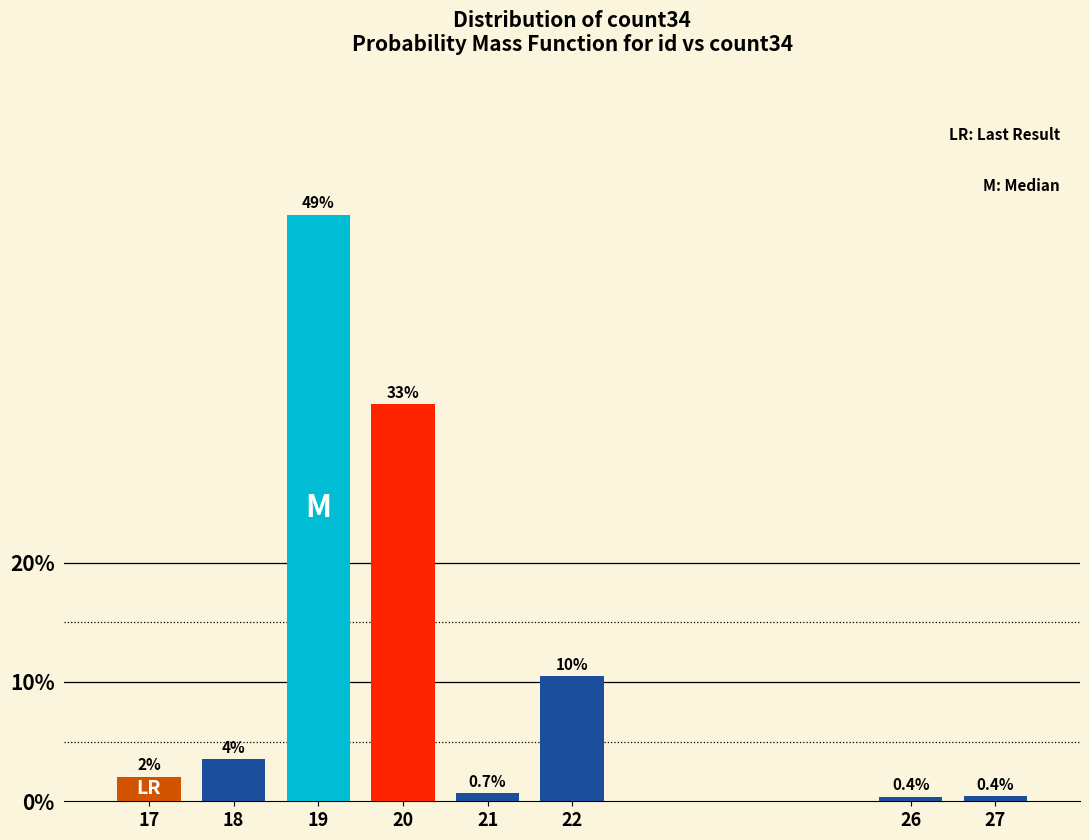

Which category has the highest value across all series?

19